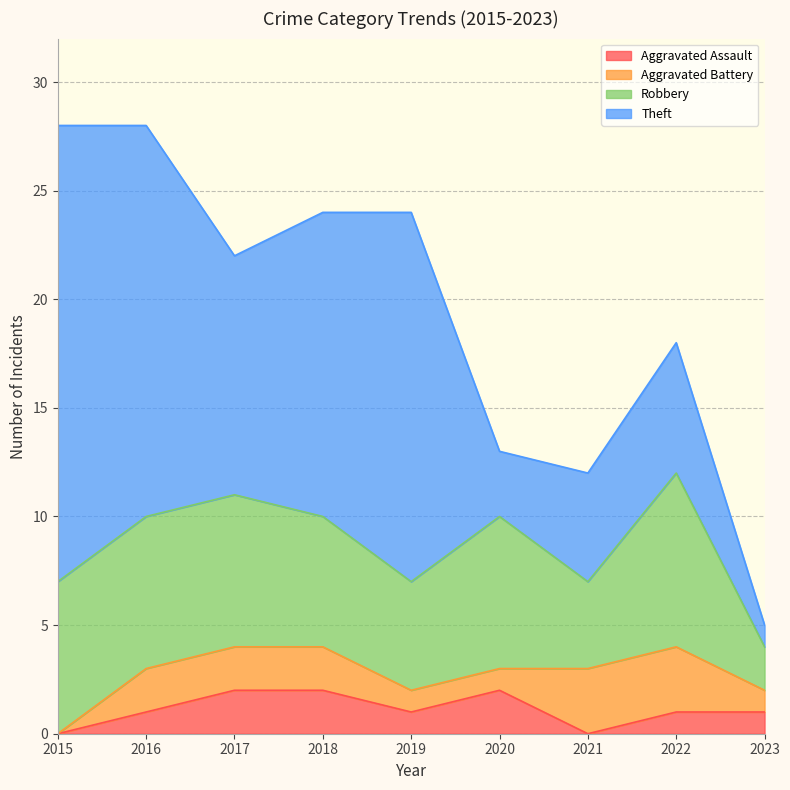

Which series has the largest total across all categories?

Theft